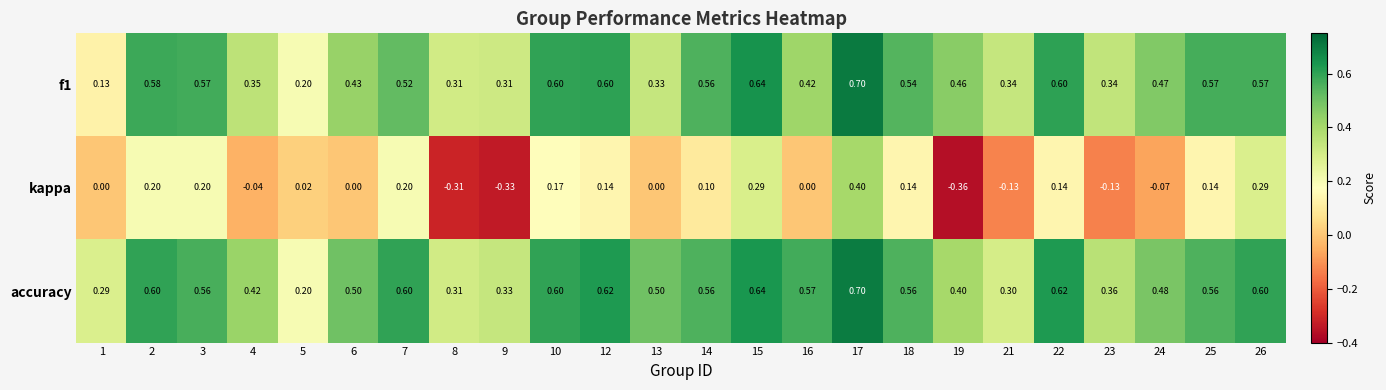

Which series changed the most between 10 and 22?

kappa